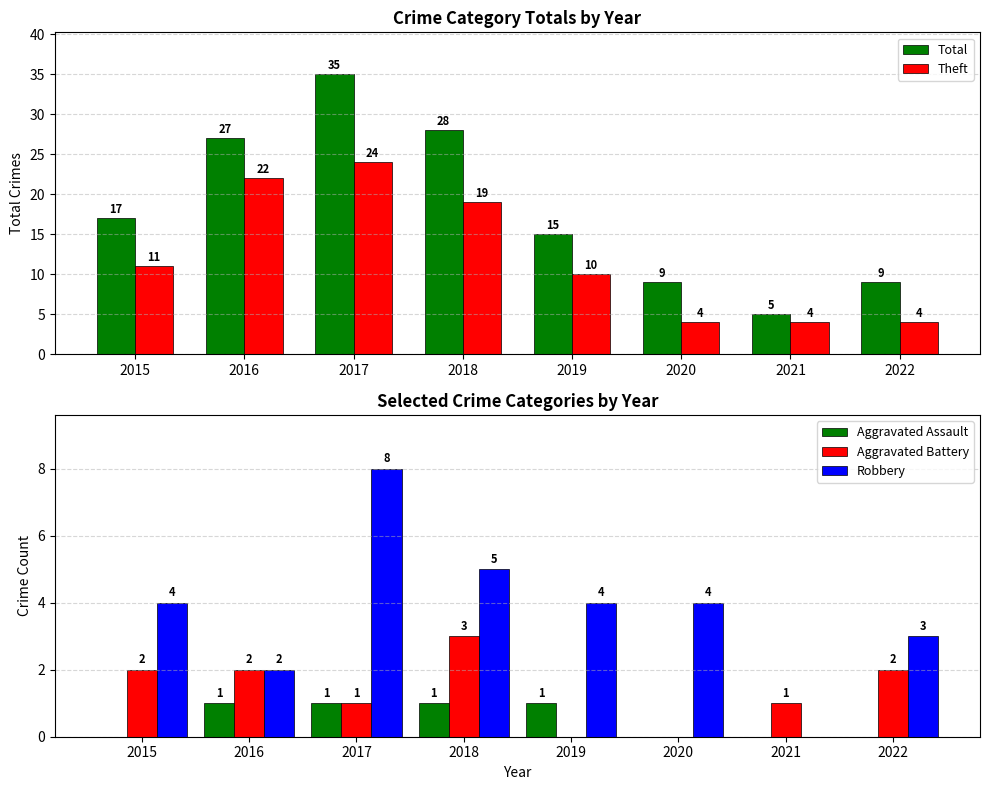

Which series has the largest total across all categories?

Total